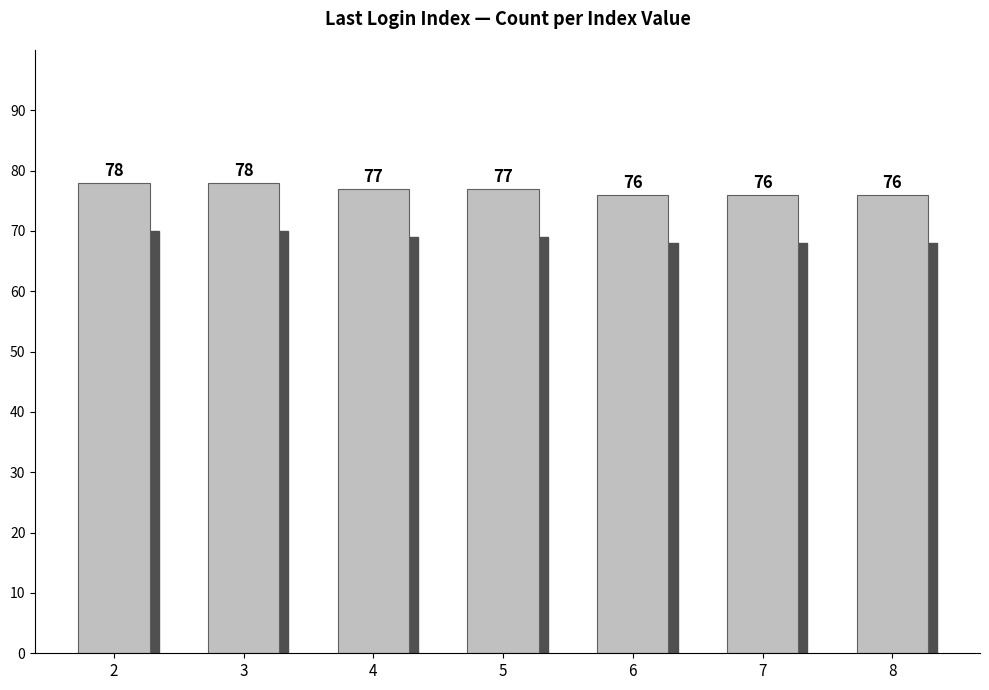

The value at 8 is 76. True or false?

True